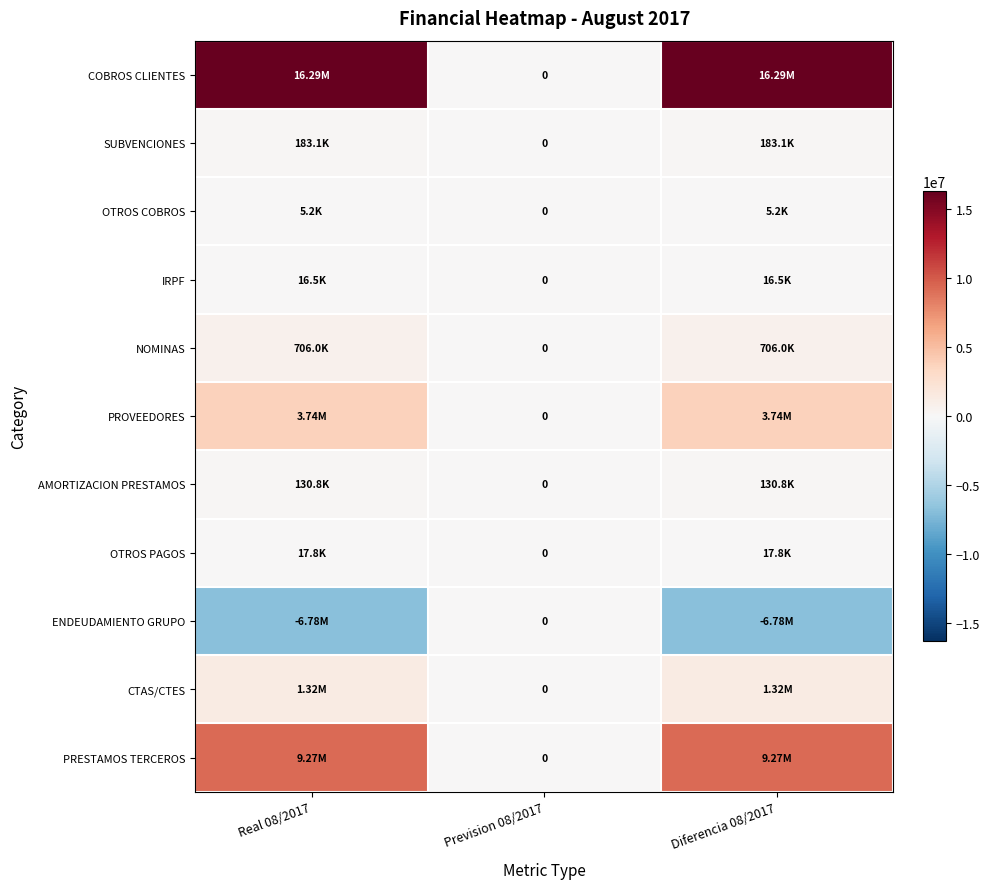

What value does the CTAS/CTES series have at Real 08/2017?

1321713.5